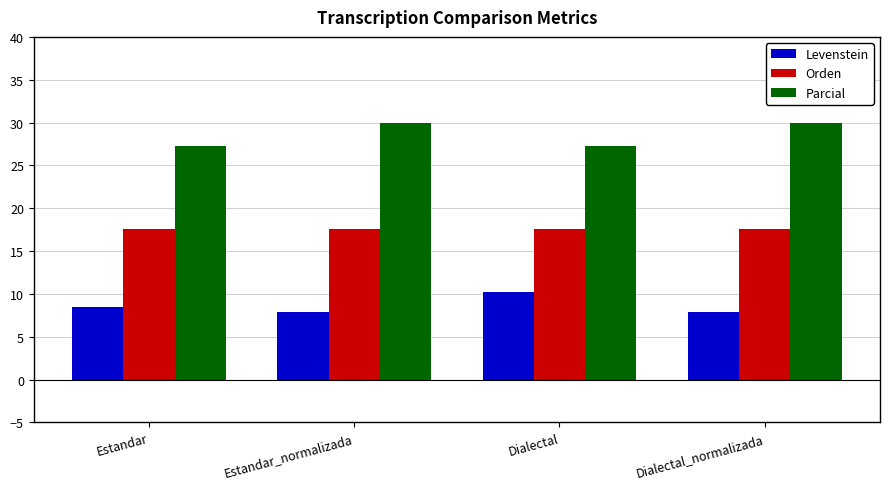

What is the highest value of the Parcial series?

30.0